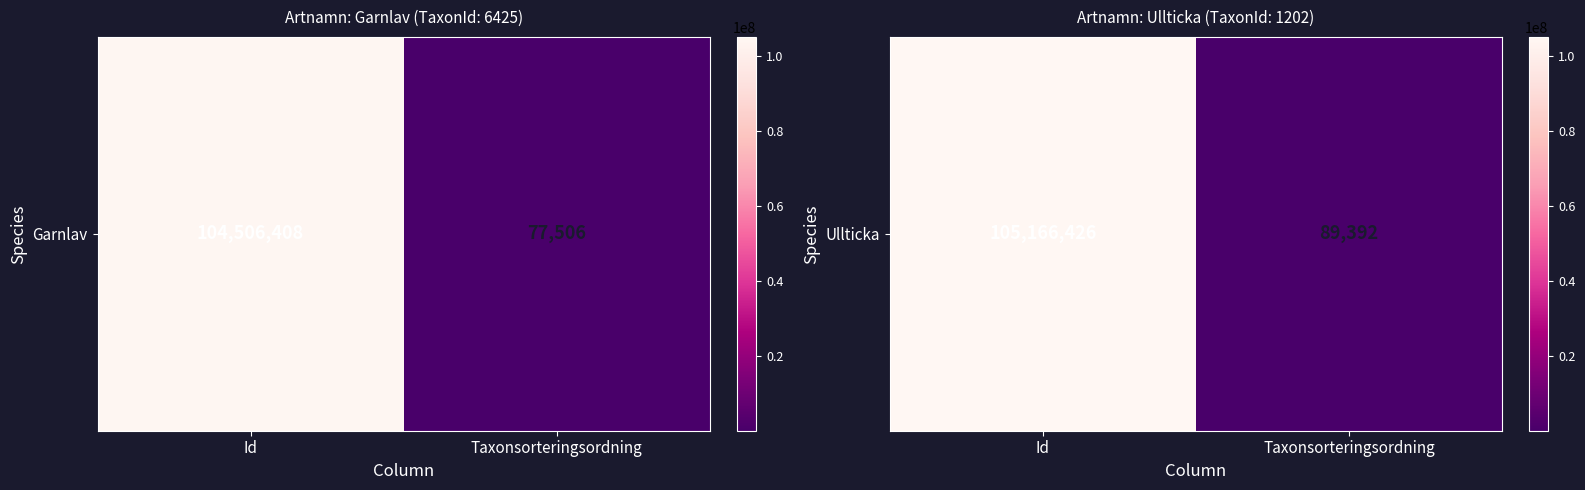

Is it true that the value at Taxonsorteringsordning is 89392?

True